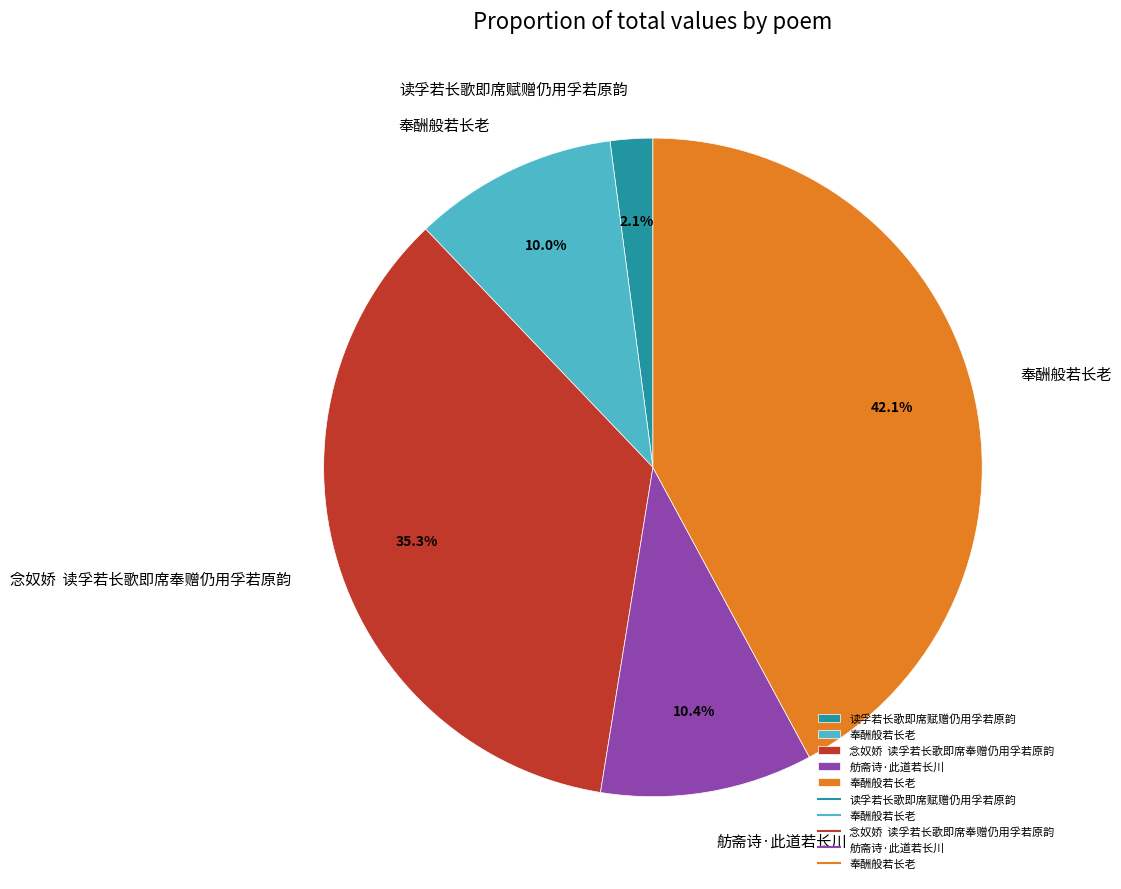

Does any single category account for the majority?

No